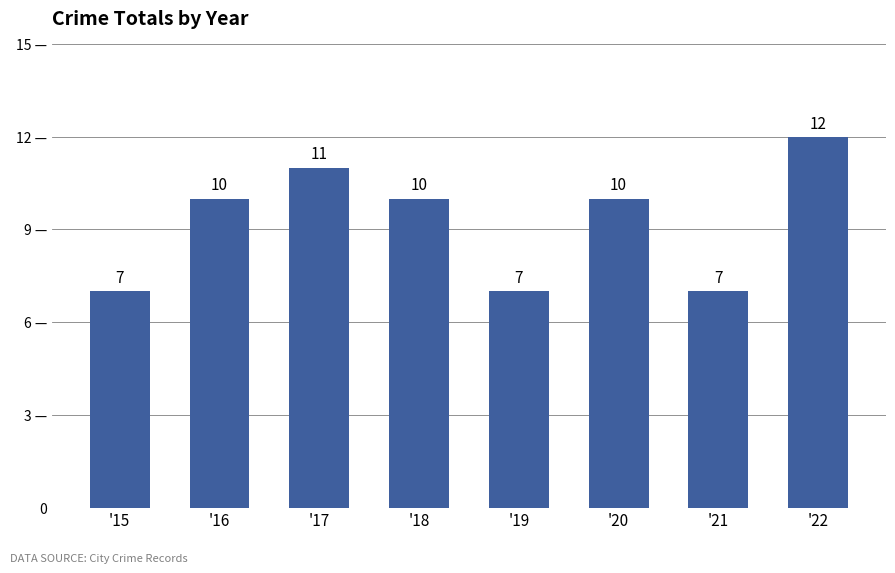

Does the chart contain any negative values?

No